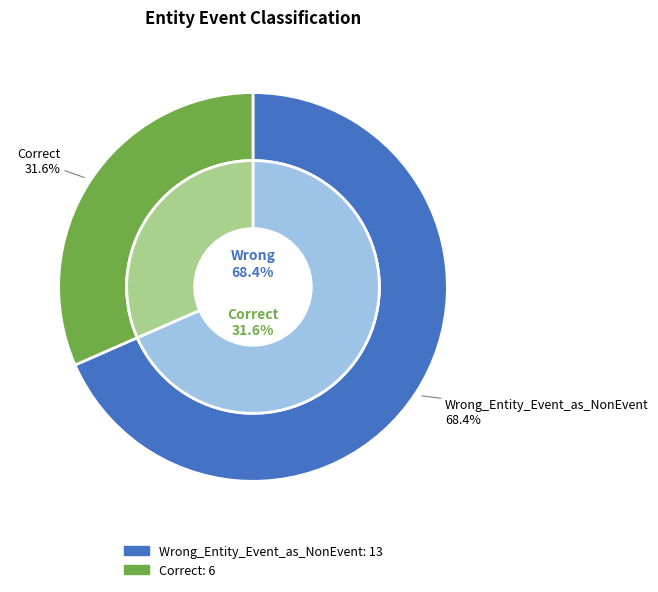

To the nearest percent, what is the difference between the Correct and Wrong_Entity_Event_as_NonEvent slice percentages?

37%